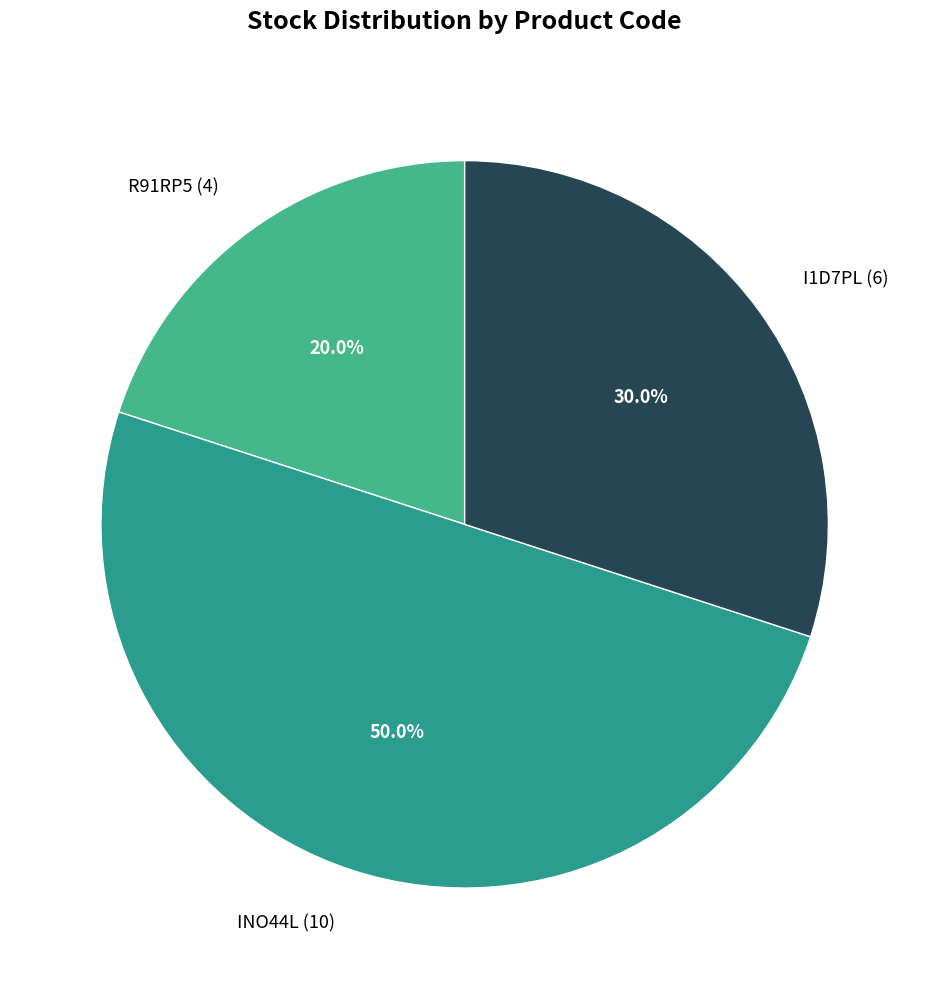

To the nearest percent, what is the difference between the largest and smallest slice percentages?

30%